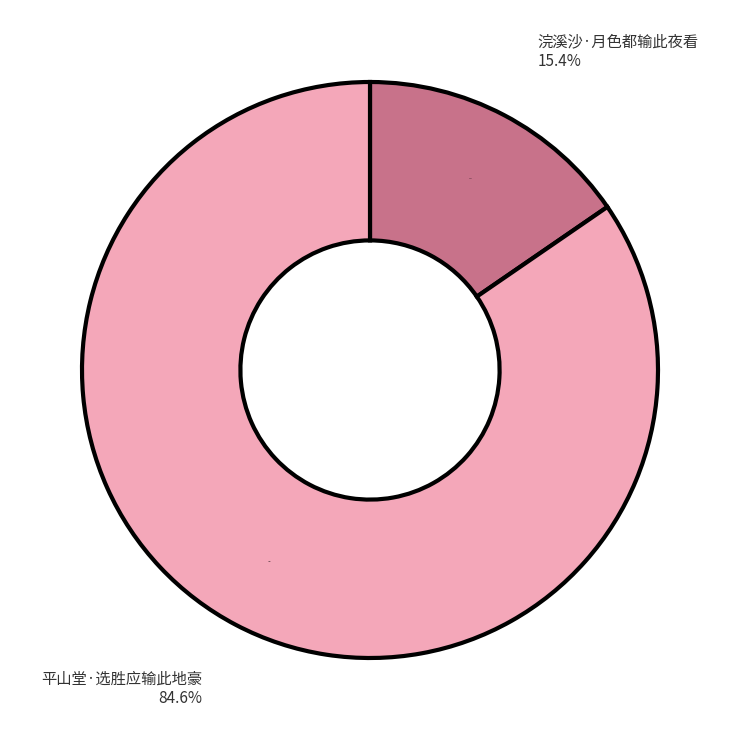

To the nearest percent, what percentage of the pie is 平山堂·选胜应输此地豪?

85%